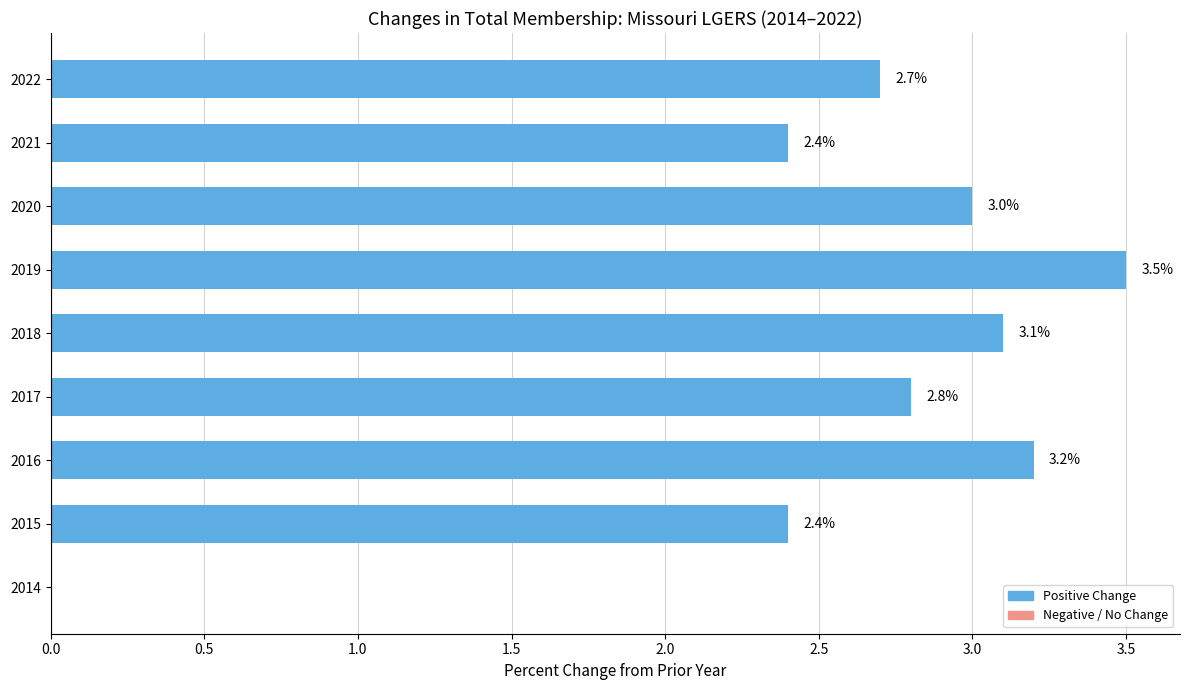

Approximately how many times larger is the value at 2015 compared to 2018?

0.8